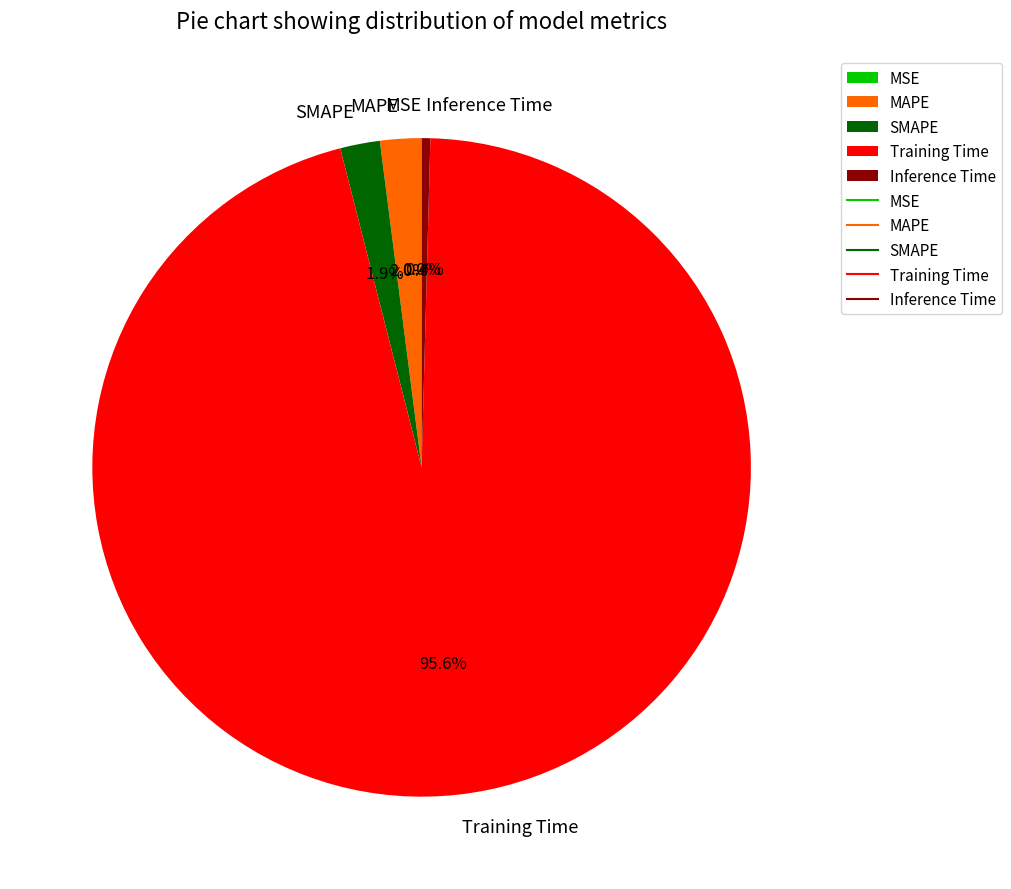

Which slice is the largest?

Training Time